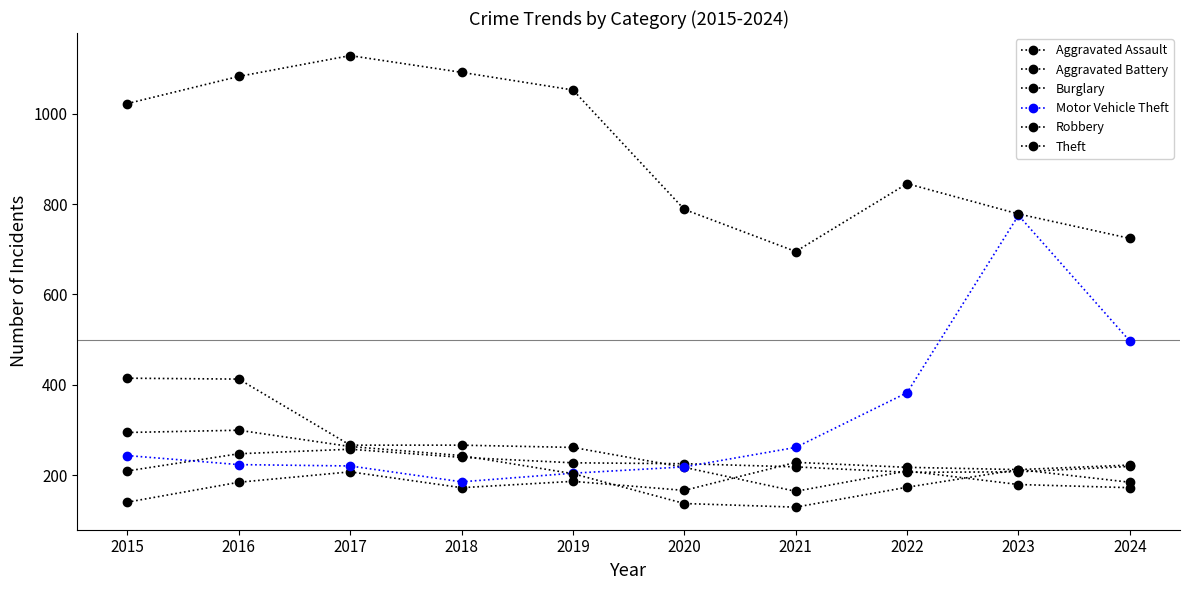

Which label corresponds to the smallest value in the chart?

2021